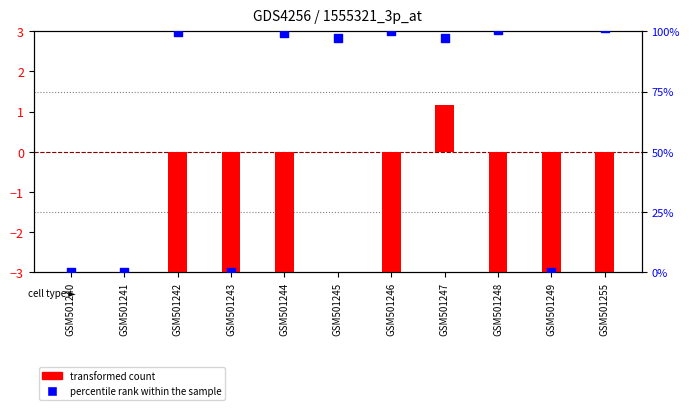

At how many categories does at least one series exceed 78?

7